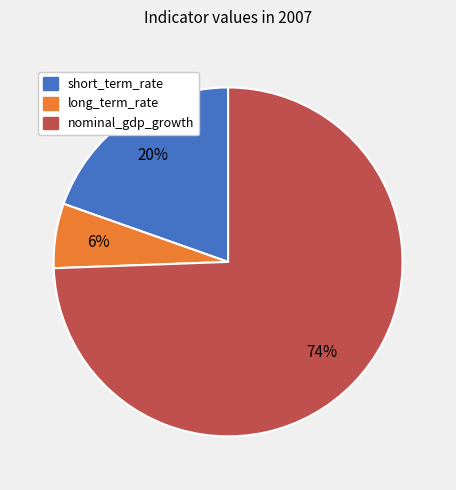

Is it true that short_term_rate is 25% of the pie?

False